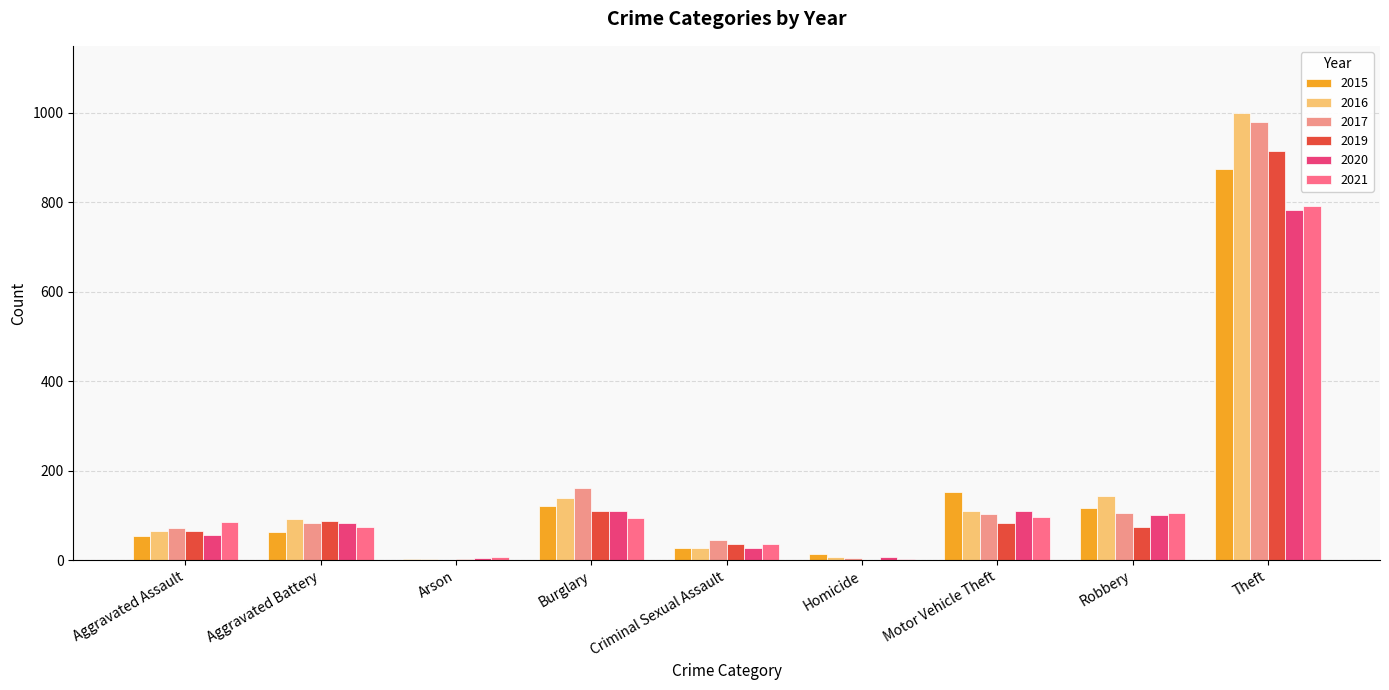

Is it true that 2019 equals 0 at Homicide?

True